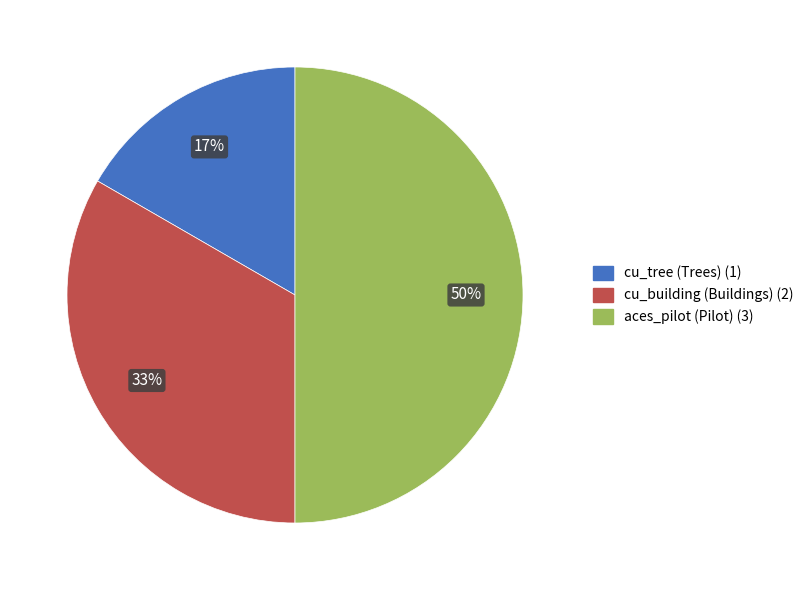

To the nearest percent, what is the difference between the largest and smallest slice percentages?

33%